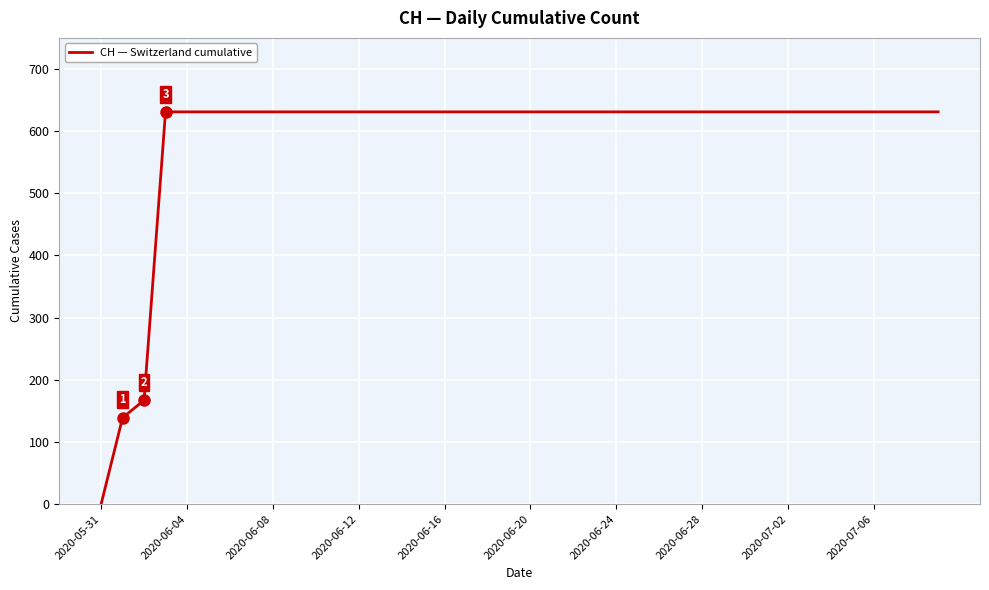

What is the maximum value shown in the chart?

631